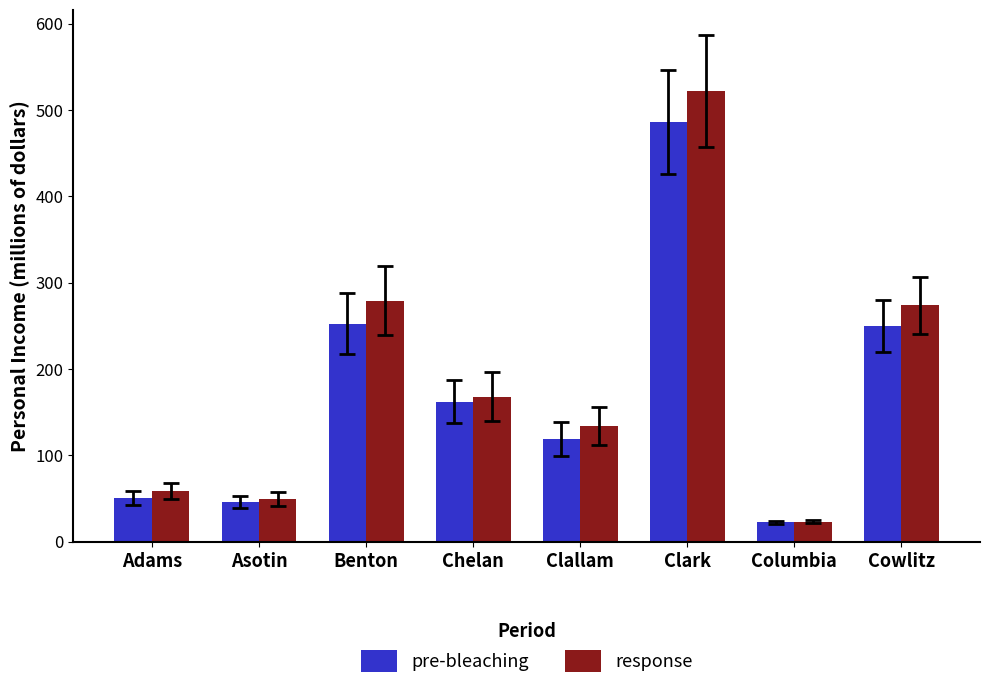

Reading left to right, list all the values displayed in this chart.

pre-bleaching: 50.7	46.3	252.5	161.9	118.8	485.7	22.3	249.9
response: 58.8	49.3	279.2	168.0	134.3	521.5	23.3	274.0